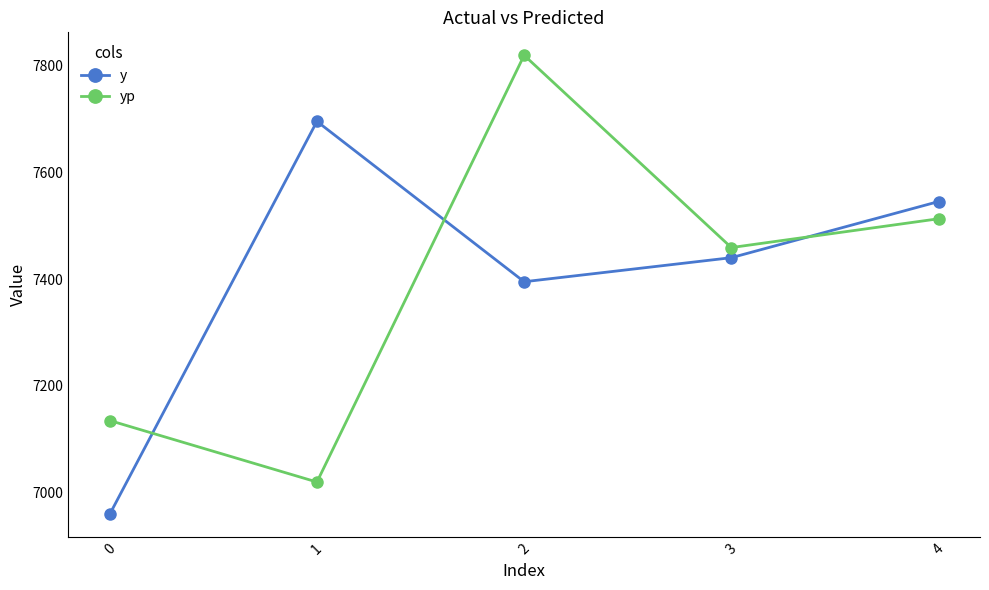

What is the smallest value displayed?

6960.0